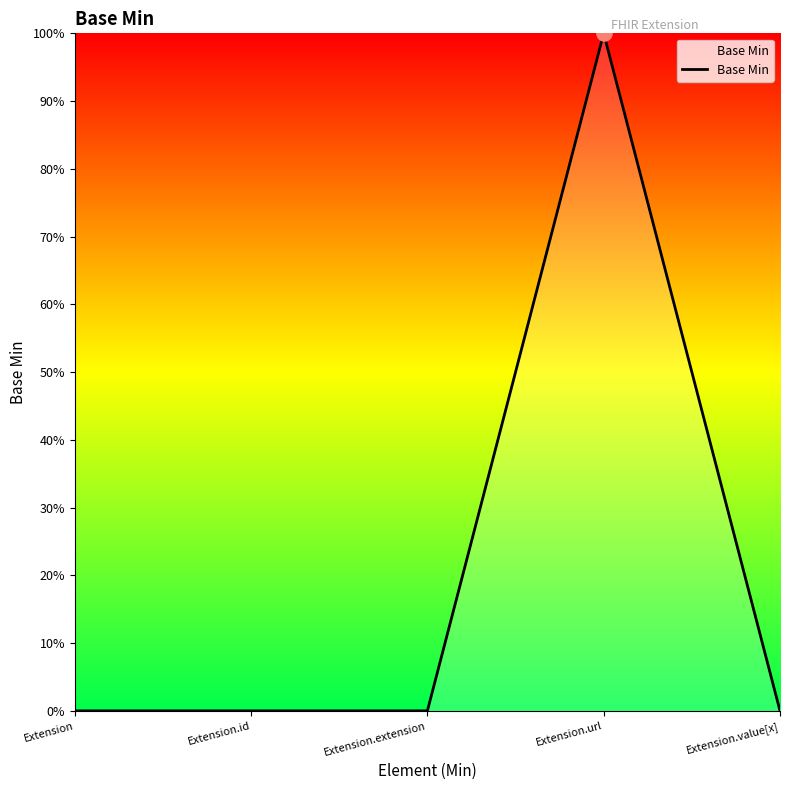

What is the change in value from Extension.id to Extension.url?

+1